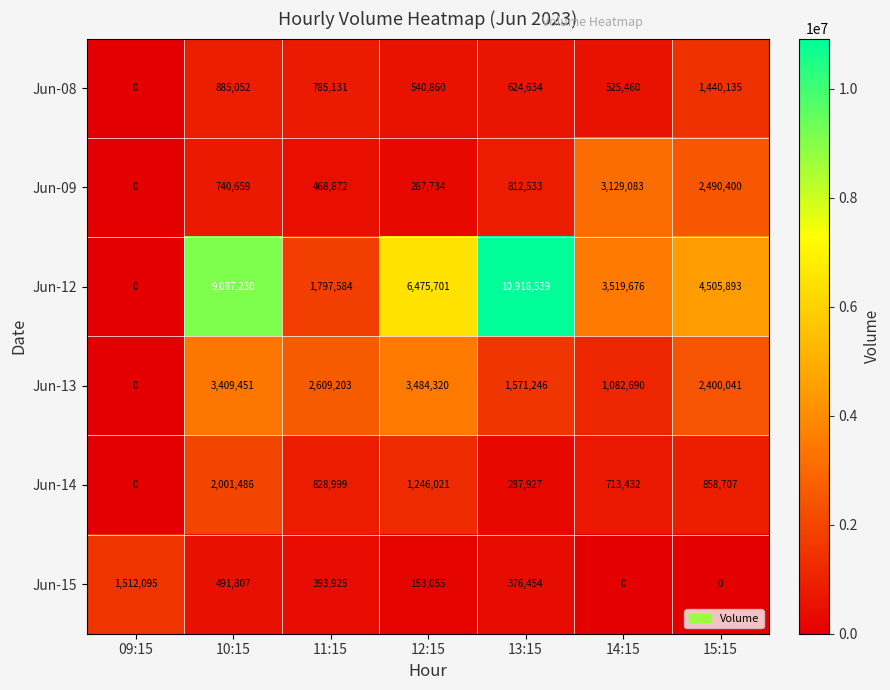

List the labels in order of Jun-12 value, smallest first.

09:15, 11:15, 14:15, 15:15, 12:15, 10:15, 13:15